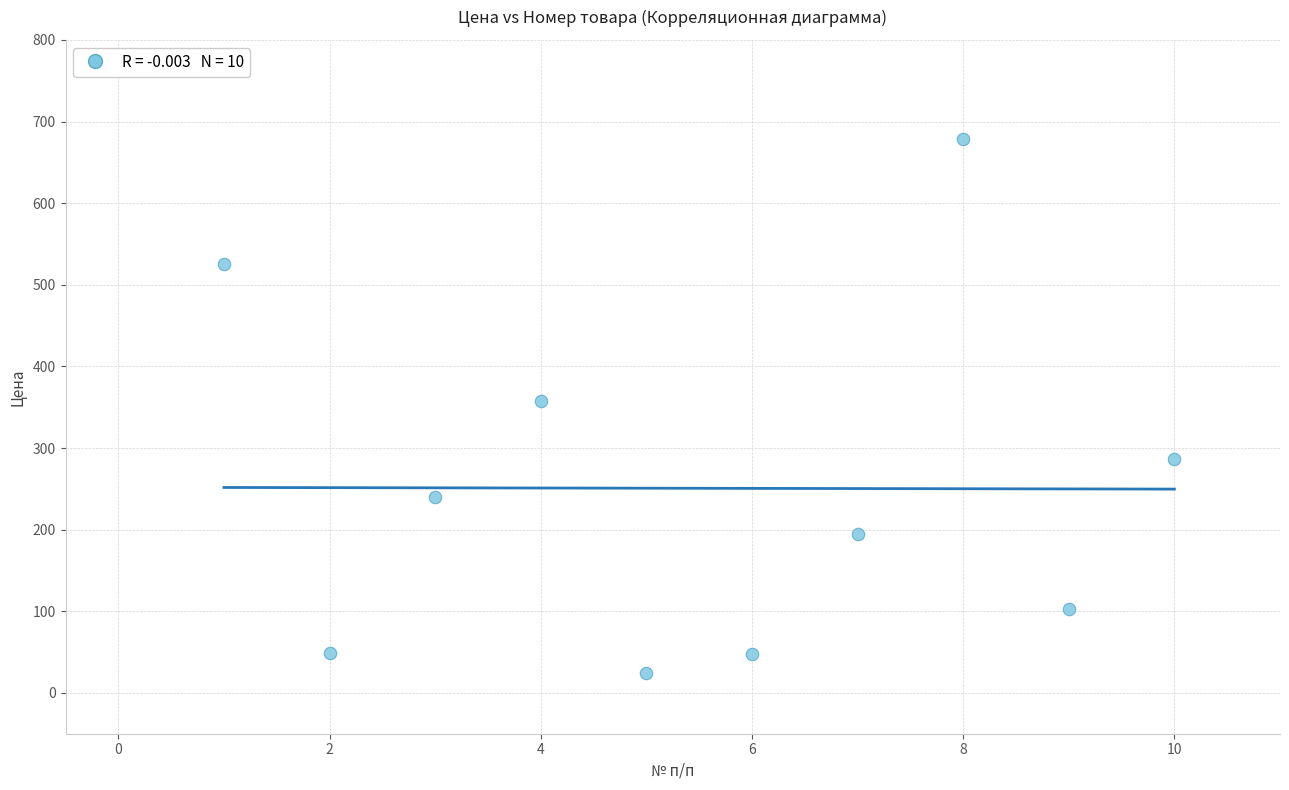

What is the range of Y values (max minus min)?

654.0